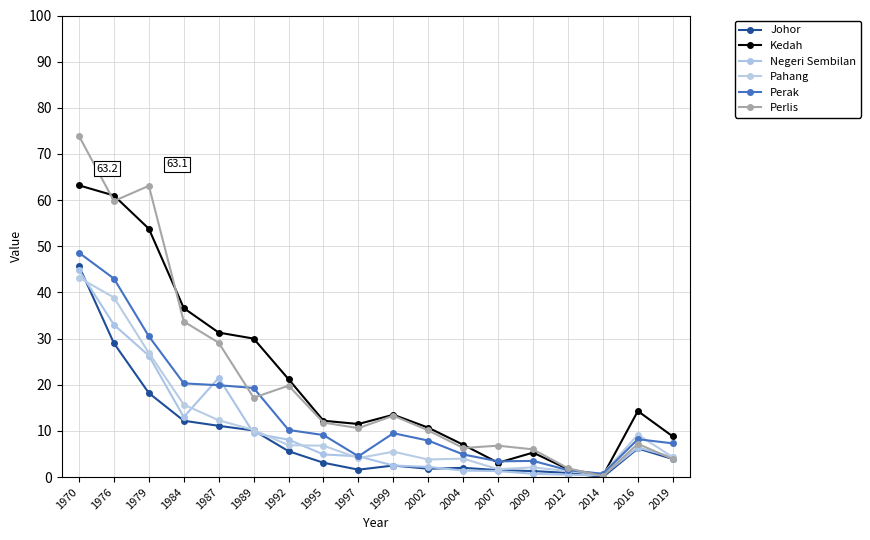

In Pahang, how many points are lower than both neighbors (excluding endpoints)?

4